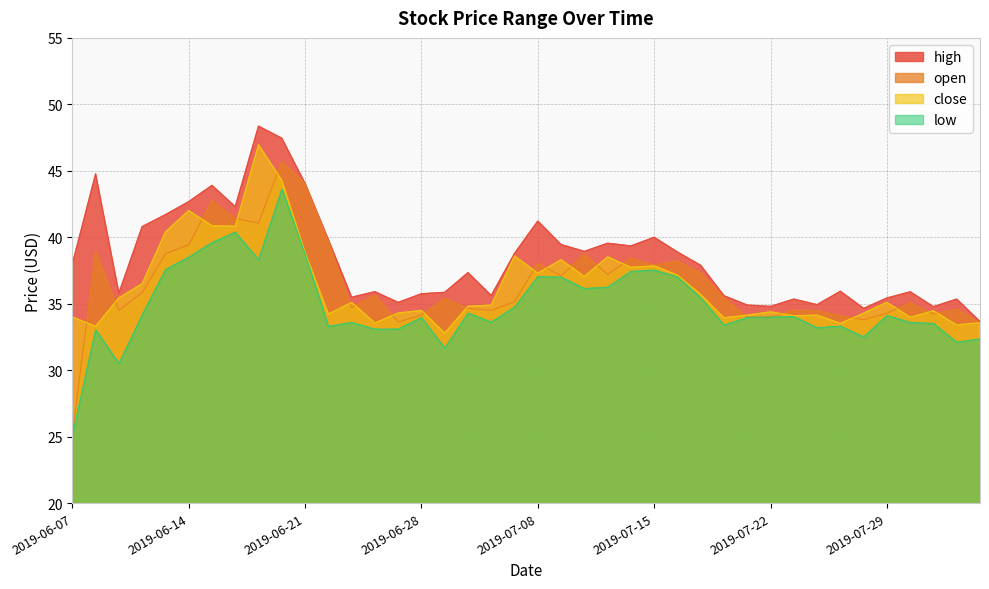

True or false: open and high cross at least once.

False